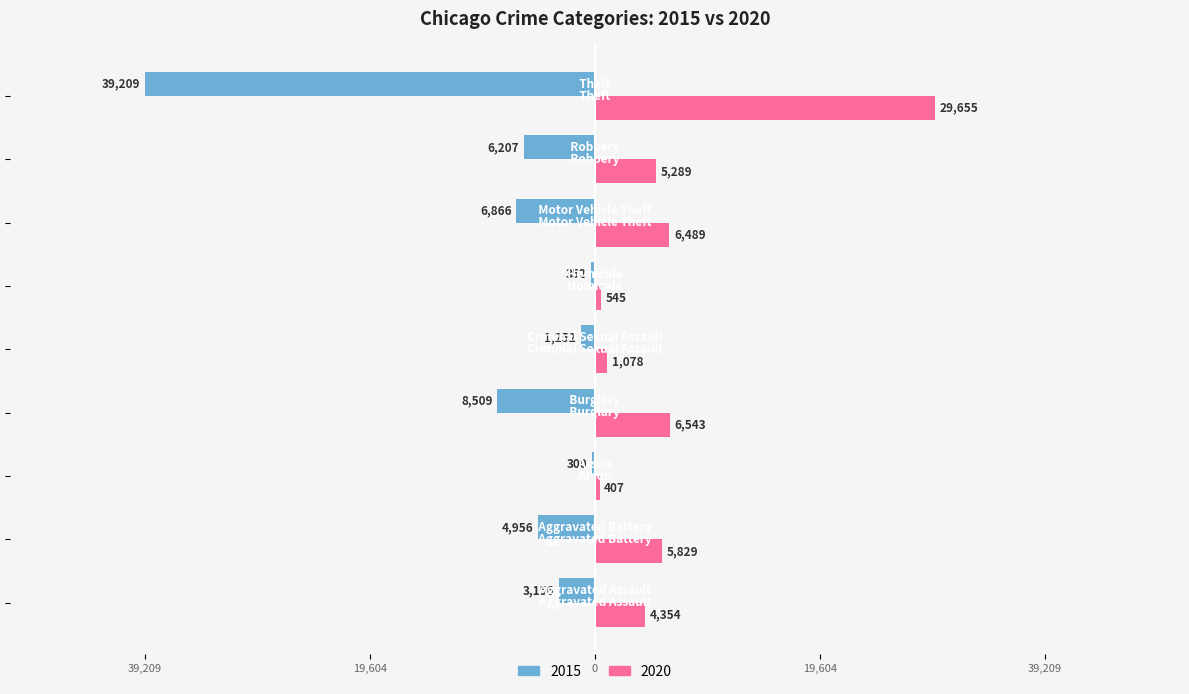

What are all the series names shown in the legend?

2015, 2020